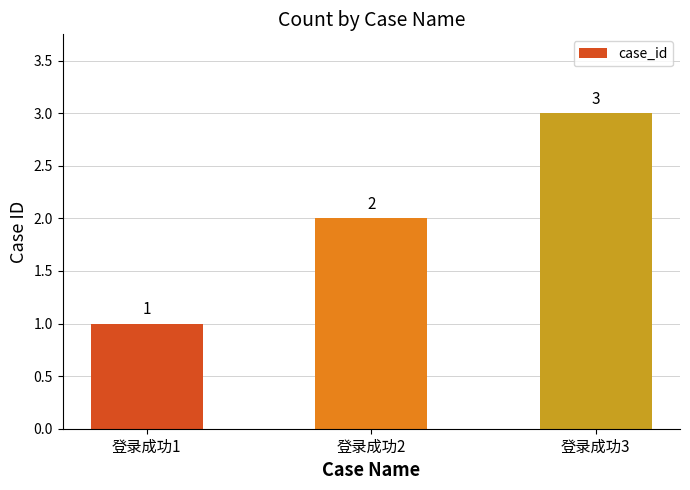

What is the difference between the maximum and minimum values?

2